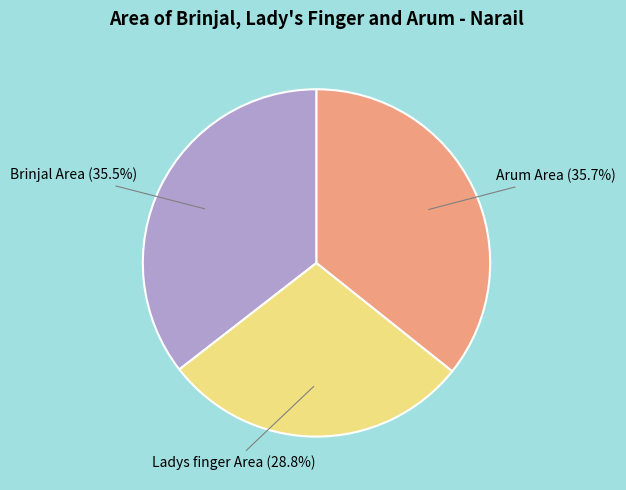

Which slice is the smallest?

Ladys finger Area